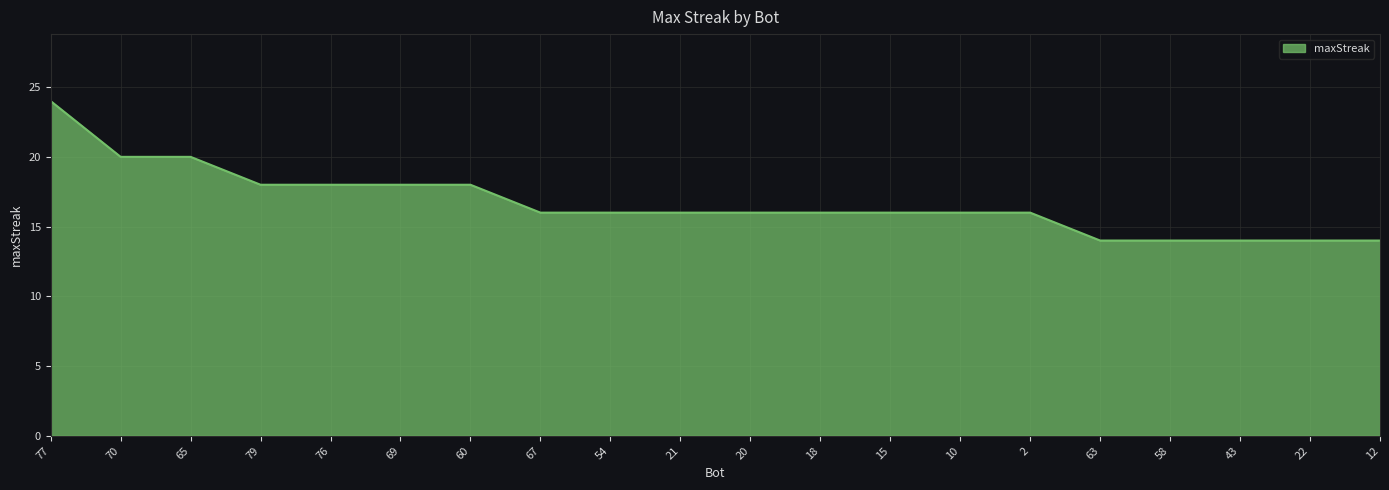

What is the difference between the maximum and minimum values?

10